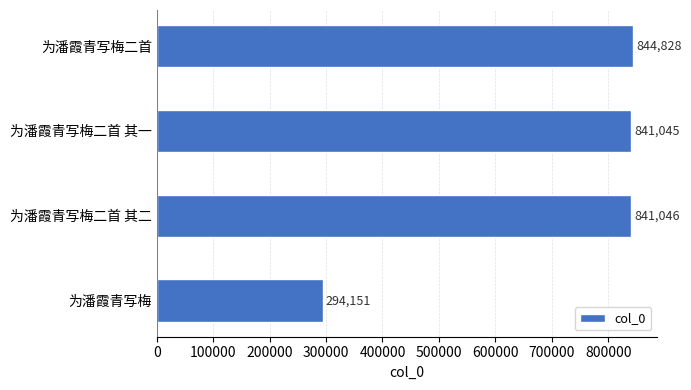

List the labels in order of value, smallest first.

为潘霞青写梅, 为潘霞青写梅二首 其一, 为潘霞青写梅二首 其二, 为潘霞青写梅二首